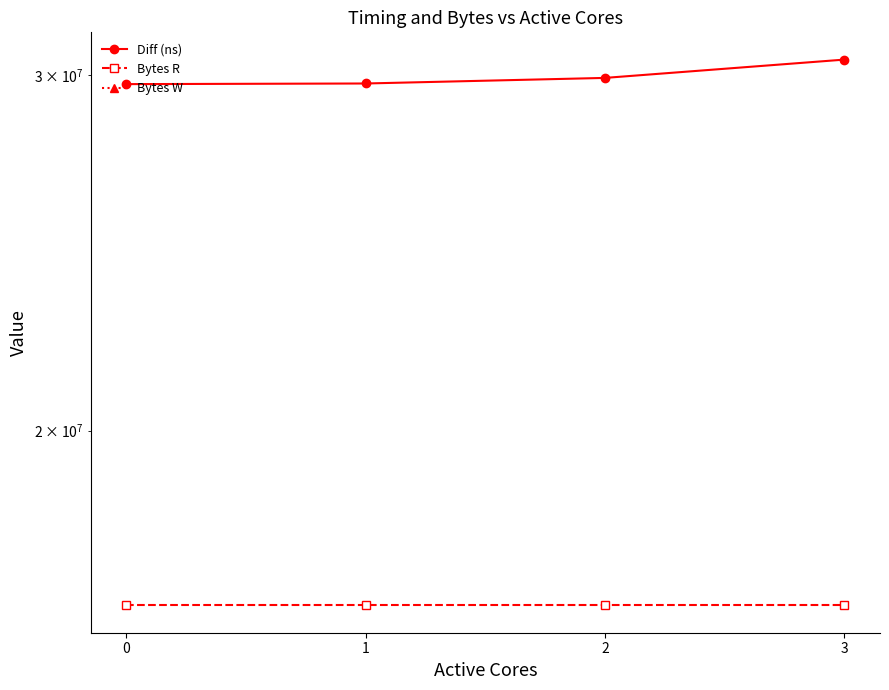

What is the spread (max minus min) of values at 3?

30533661